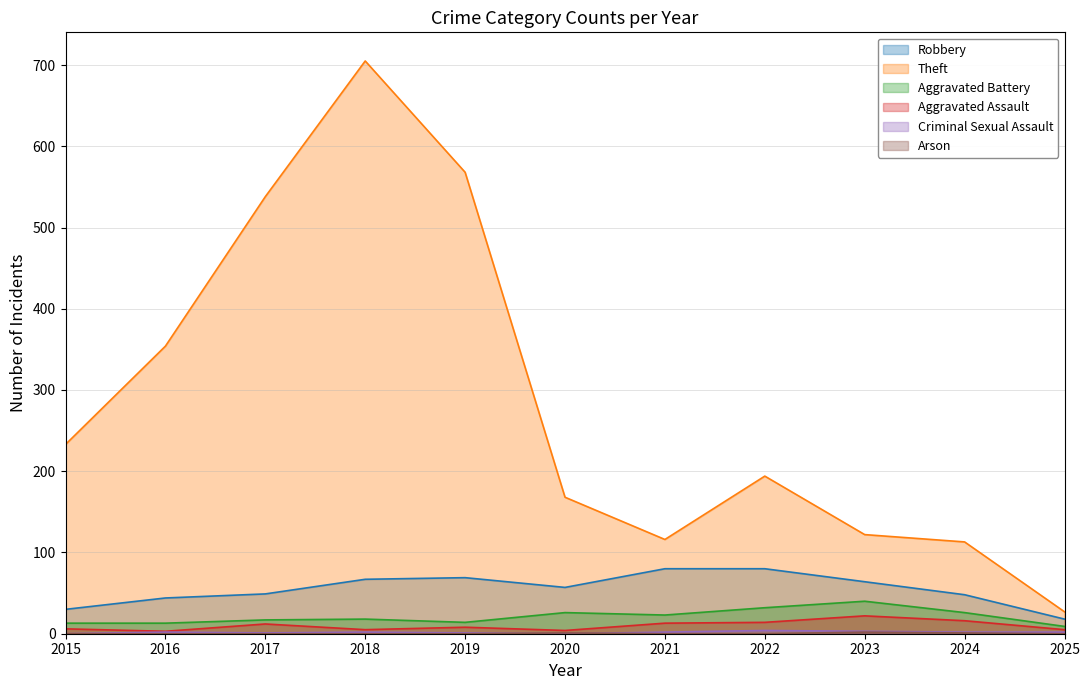

What is the highest value of the Robbery series?

80